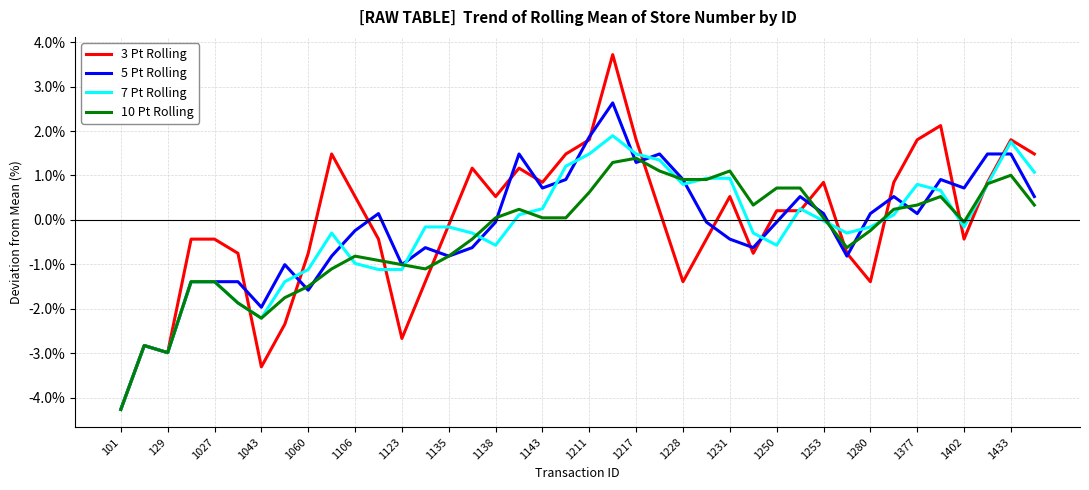

Rank the series by their maximum value, from lowest to highest.

10 Pt Rolling, 7 Pt Rolling, 5 Pt Rolling, 3 Pt Rolling